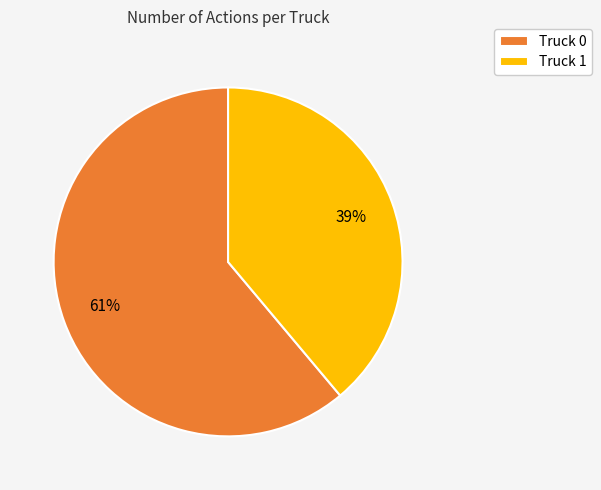

Rank the categories by value from lowest to highest.

Truck 1, Truck 0